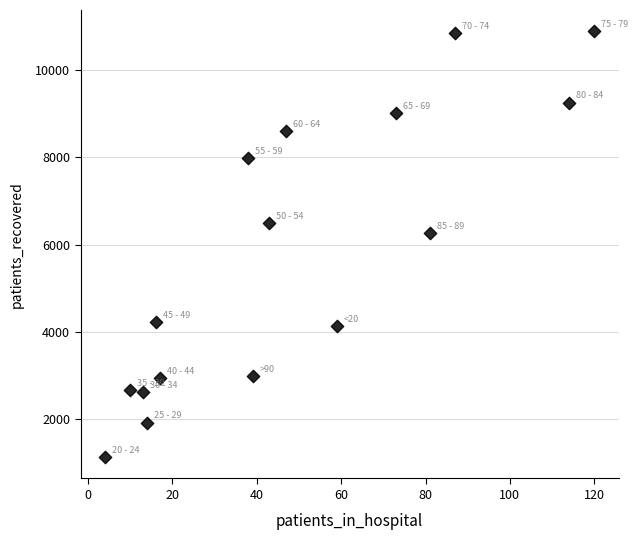

What Y value in the scatter plot is closest to 6007?

6268